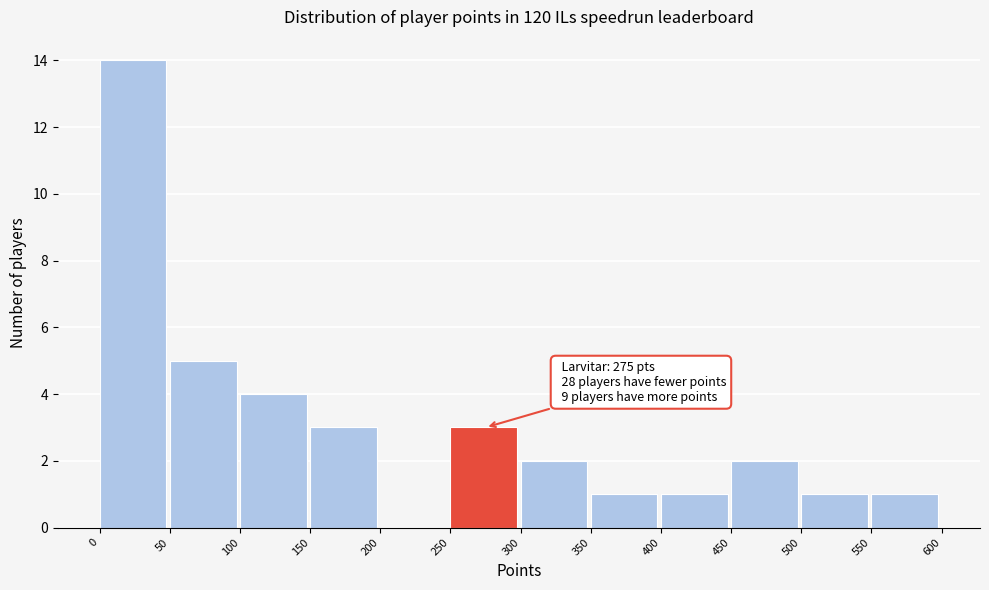

Which range on the x-axis has the tallest bar?

0 to 50